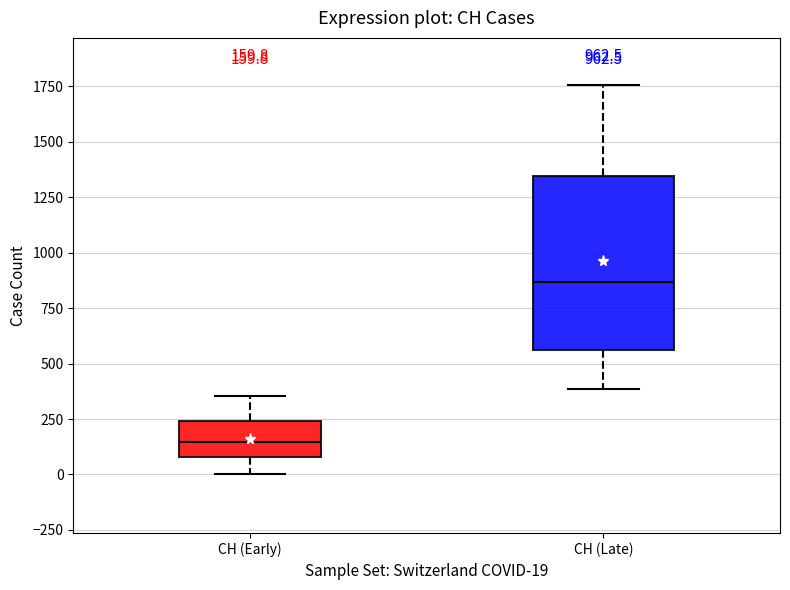

Which box has the lowest median line?

CH (Early)